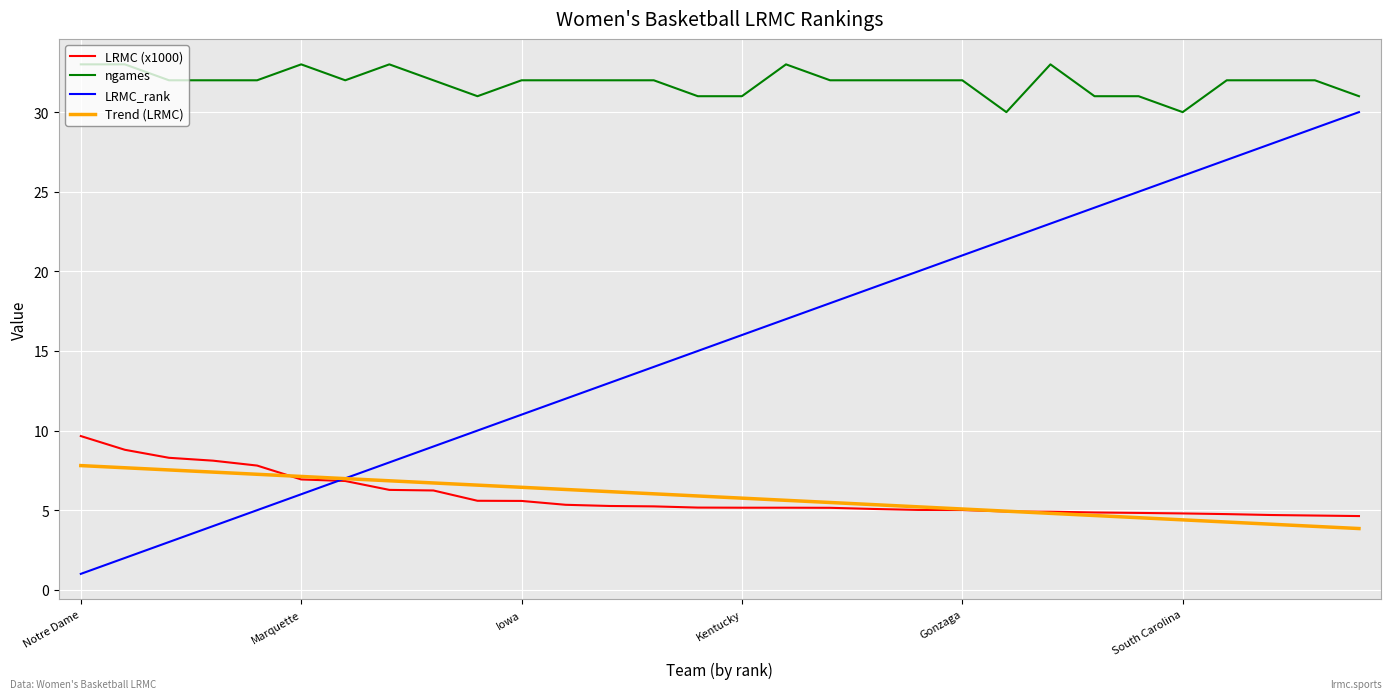

True or false: ngames and LRMC (x1000) intersect in this chart.

False